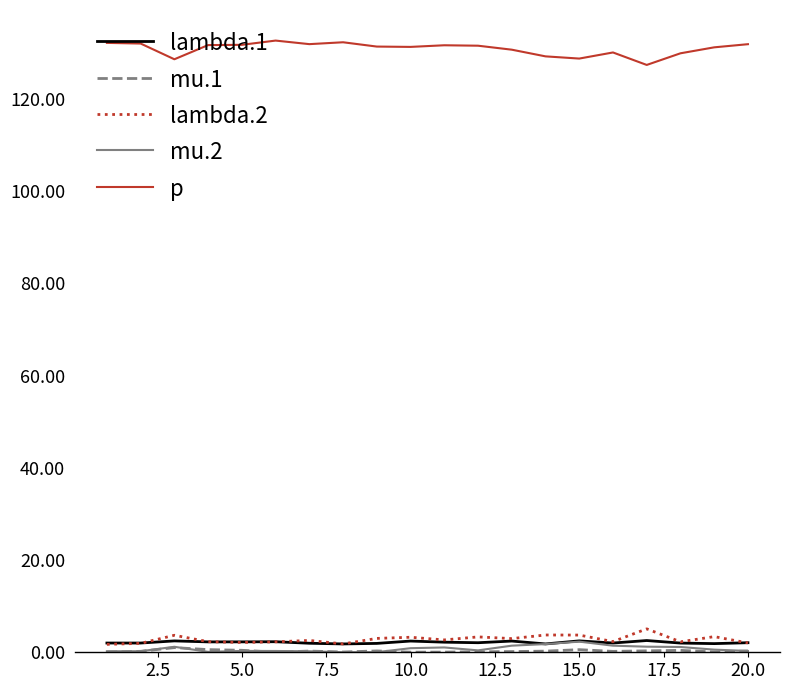

What is the maximum value shown in the chart?

132.6